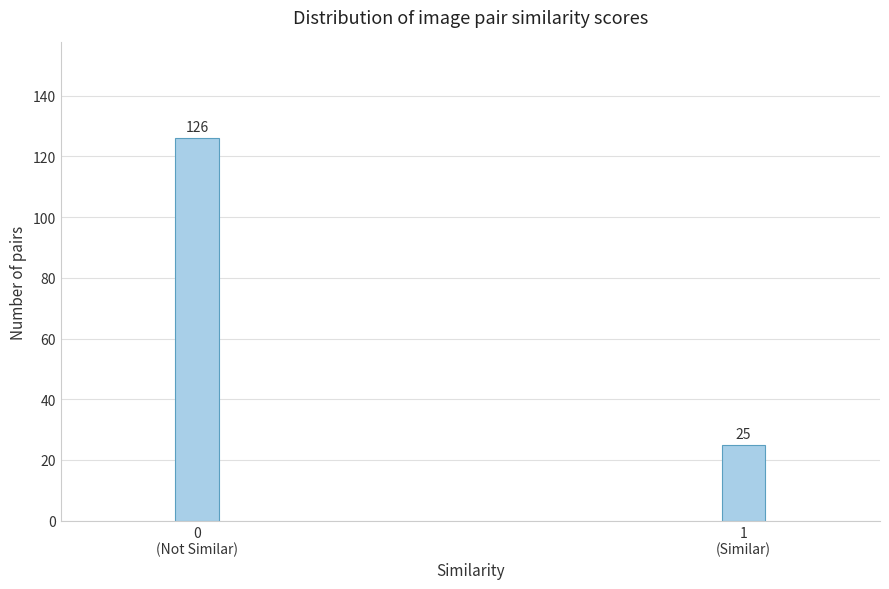

Reading right to left, what are all the values shown in this chart?

25	126